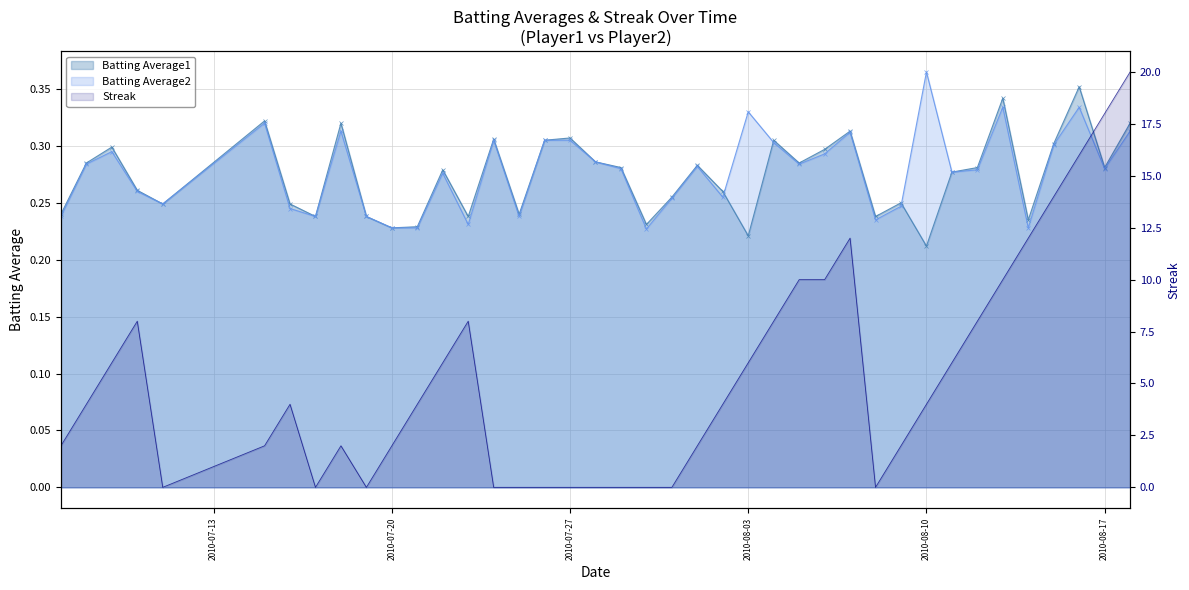

Is it true that Batting Average1 equals 0.3 at 2010-08-17?

True